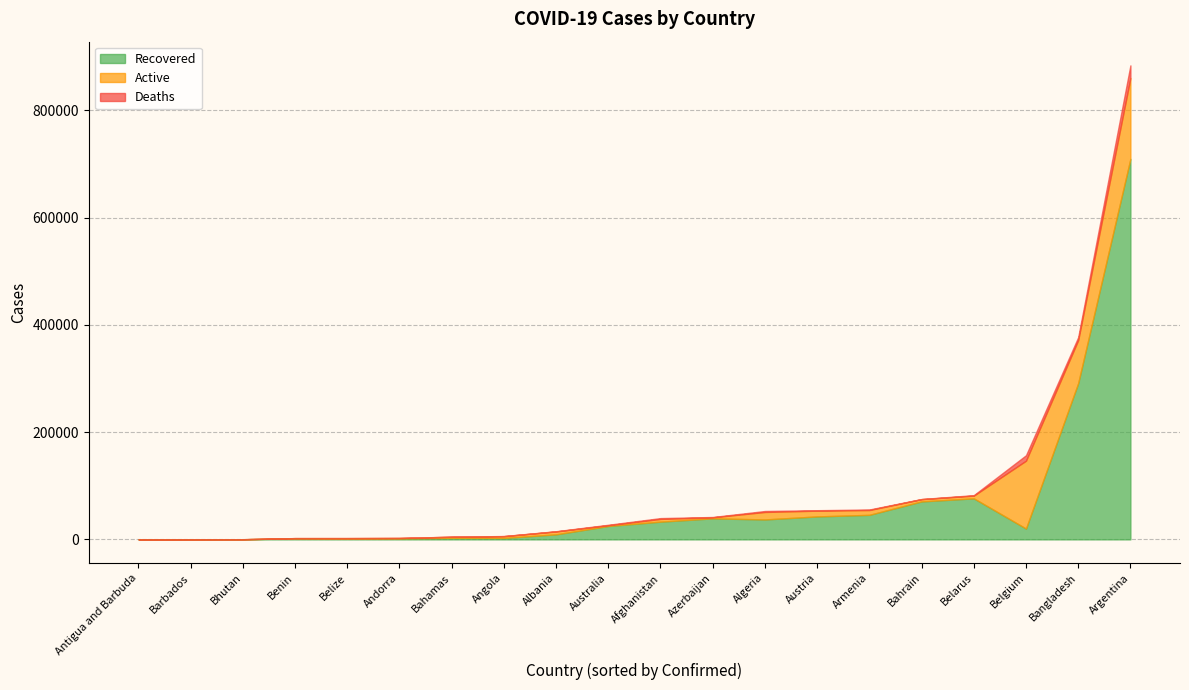

List the labels in order of Recovered value, smallest first.

Antigua and Barbuda, Barbados, Bhutan, Belize, Andorra, Benin, Angola, Bahamas, Albania, Belgium, Australia, Afghanistan, Algeria, Azerbaijan, Austria, Armenia, Bahrain, Belarus, Bangladesh, Argentina